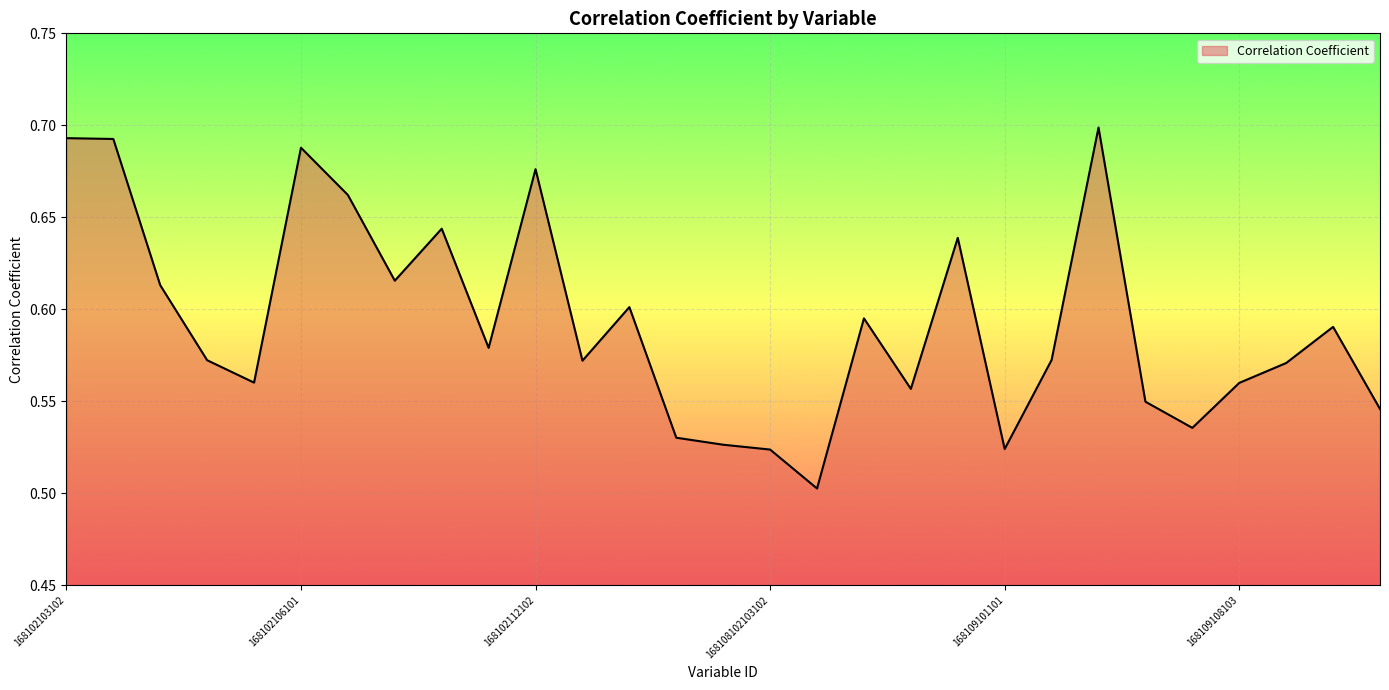

Which category has the highest value across all series?

168109107102